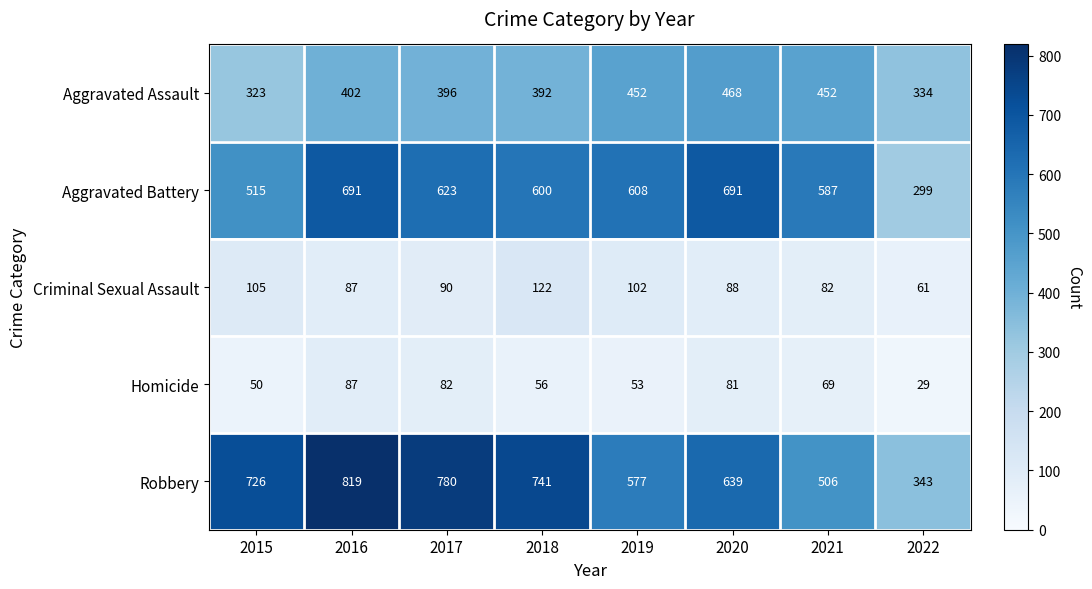

True or false: Homicide has a value of 137 at 2017.

False